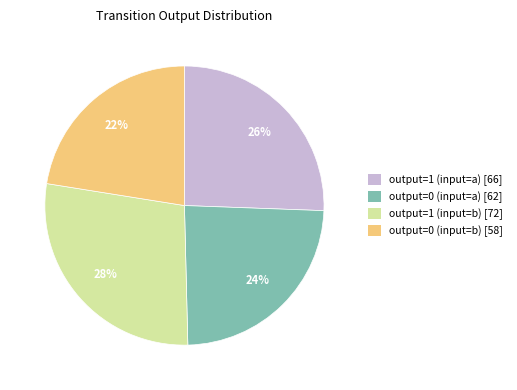

To the nearest percent, what is the average slice percentage?

25%